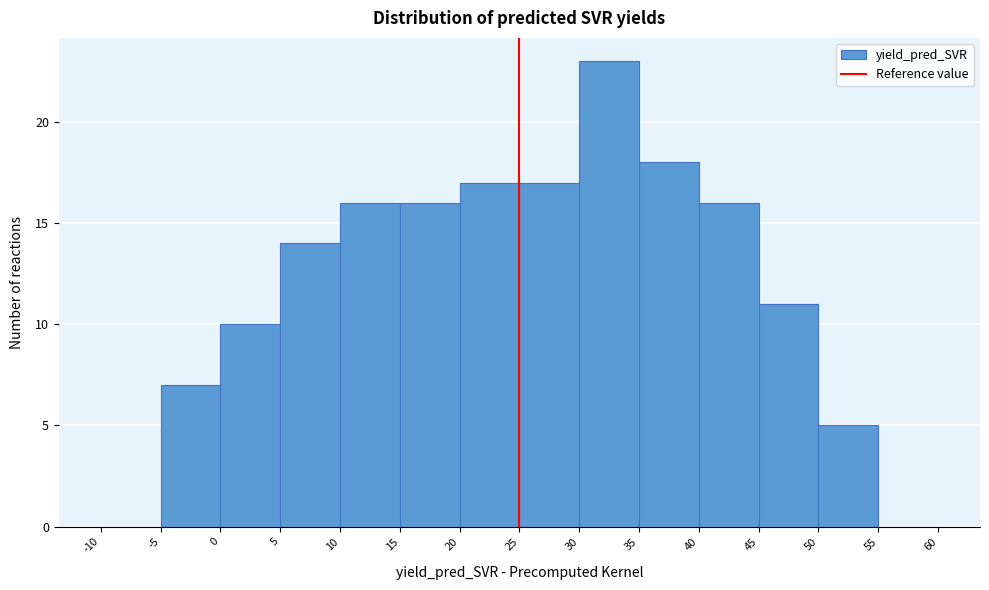

Reading left to right, transcribe this chart: for each bar, give the range it covers on the x-axis and its height. The values are not printed on the chart, so give them approximately, as read against the axis.

-10 to -5: 0
-5 to 0: 7
0 to 5: 10
5 to 10: 14
10 to 15: 16
15 to 20: 16
20 to 25: 17
25 to 30: 17
30 to 35: 23
35 to 40: 18
40 to 45: 16
45 to 50: 11
50 to 55: 5
55 to 60: 0